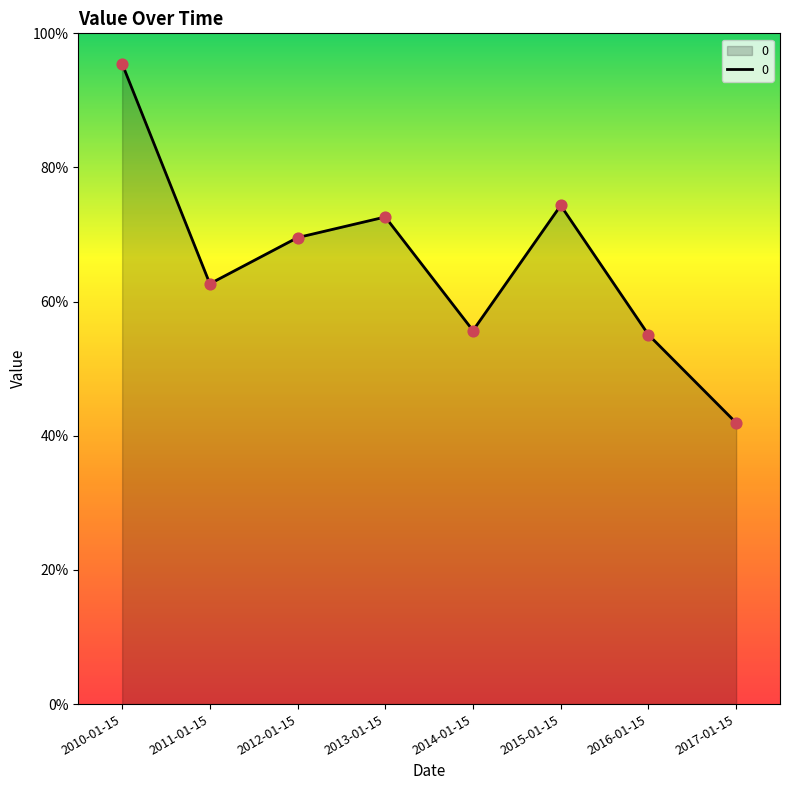

Which has a higher value, 2015-01-15 or 2011-01-15?

2015-01-15